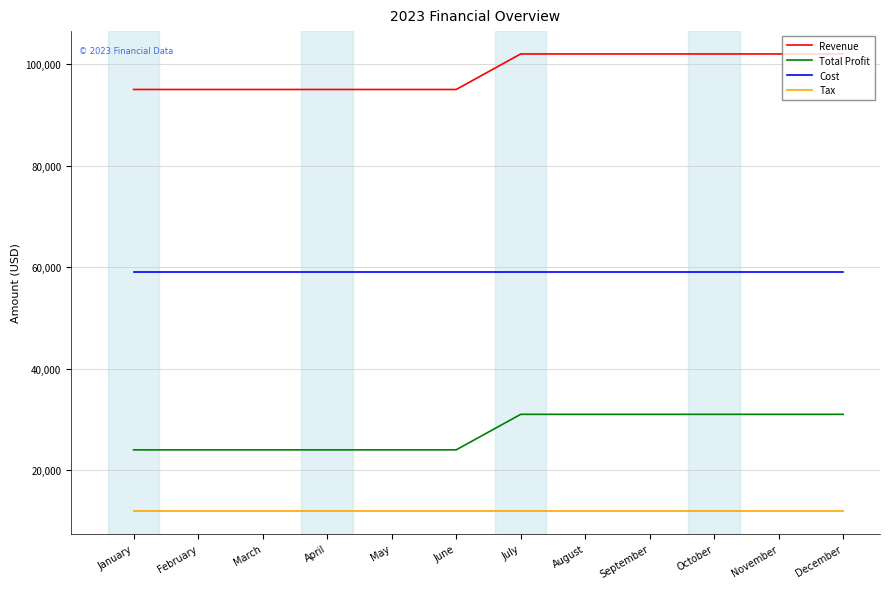

At how many categories does at least one series exceed 90140?

12